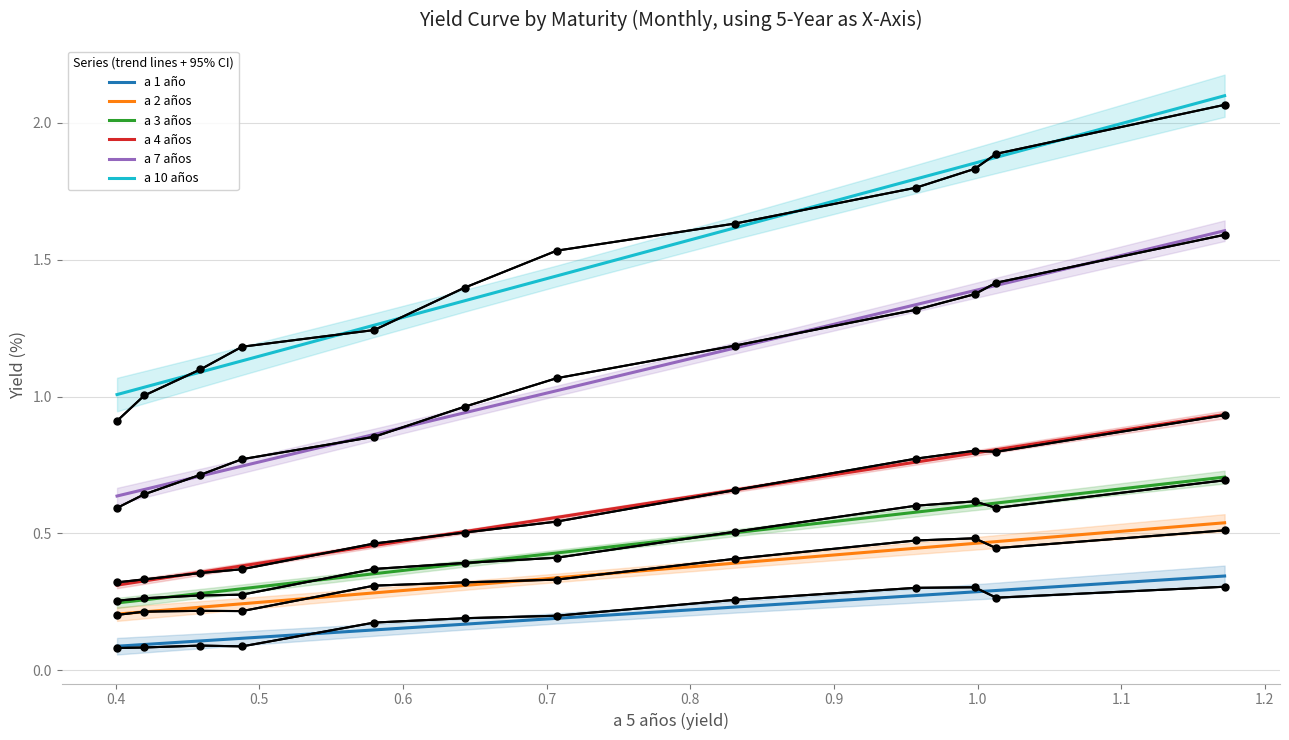

True or false: a 7 años and a 10 años cross at least once.

False